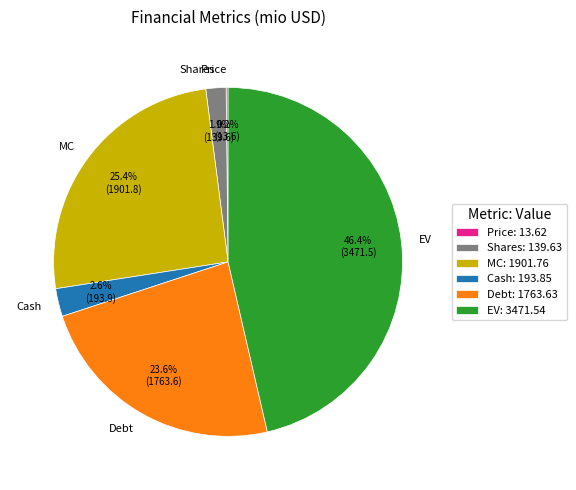

To the nearest percent, what is the combined percentage of Debt and MC?

49%